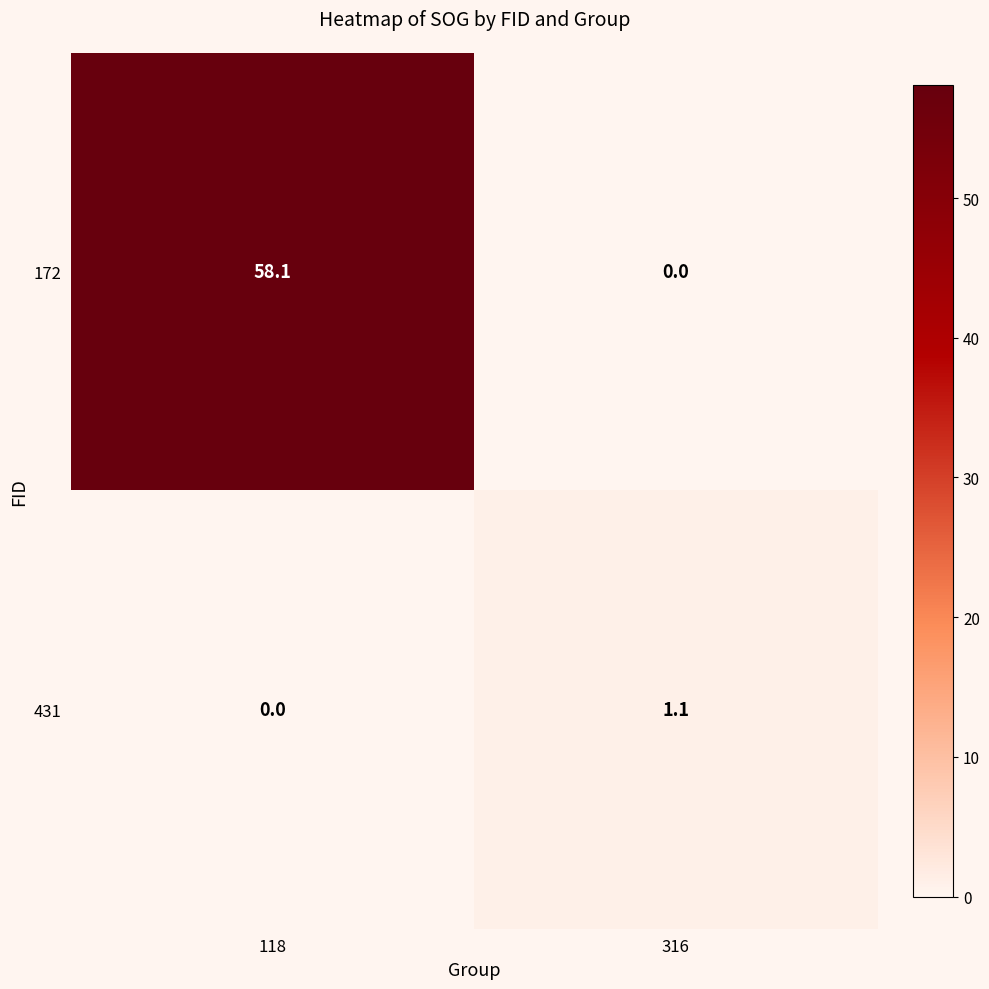

The 172 series shows 58.1 at 118. True or false?

True